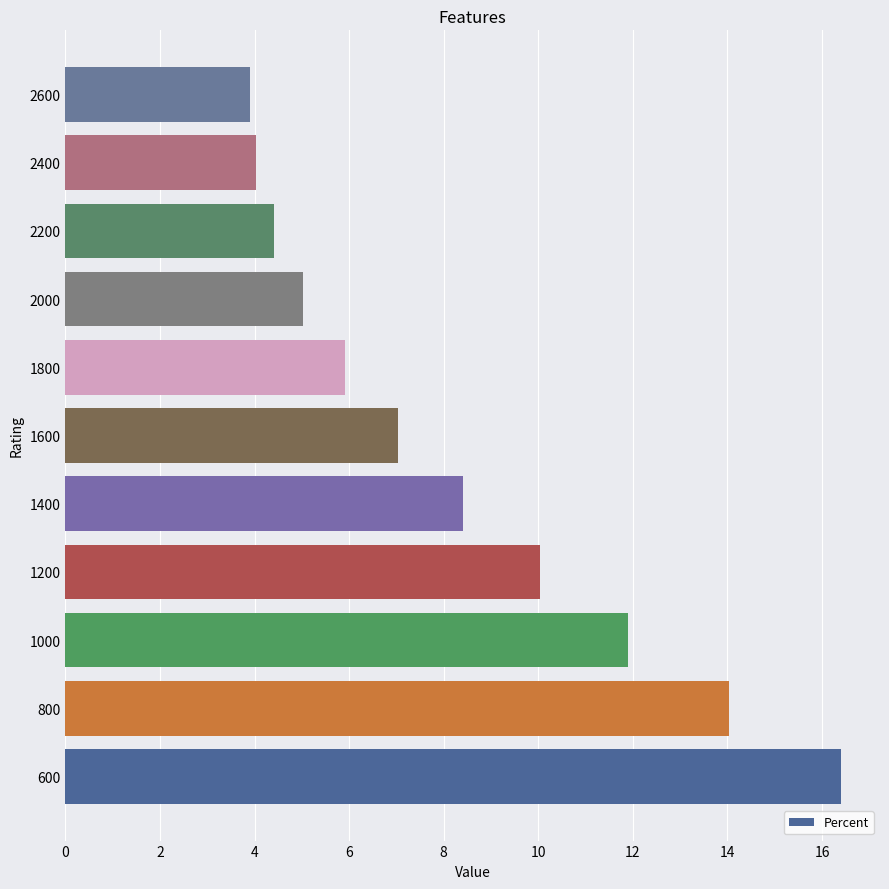

Reading top to bottom, transcribe all the data shown in this chart.

3.9	4.0	4.4	5.0	5.9	7.0	8.4	10.0	11.9	14.0	16.4